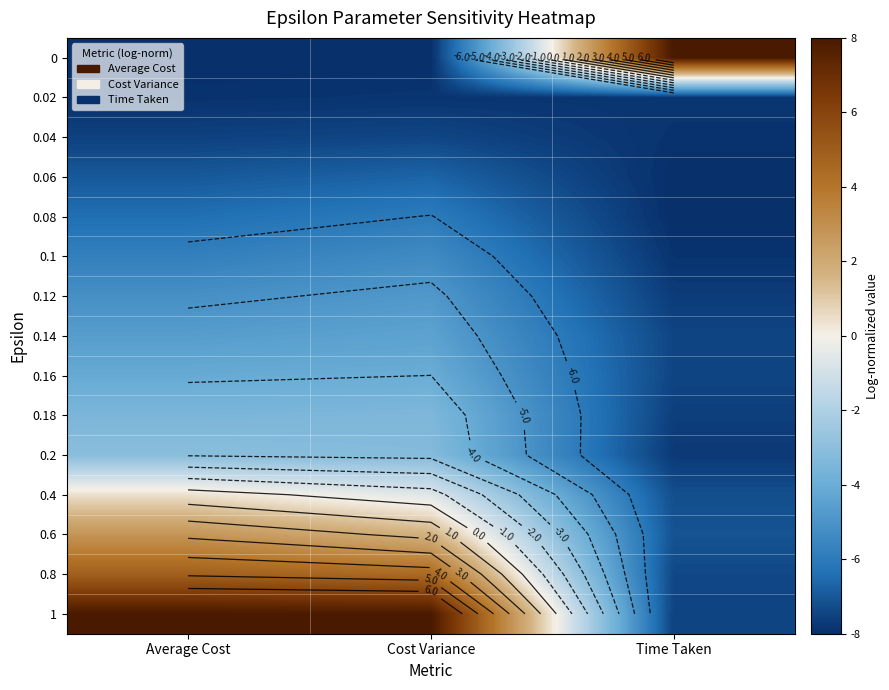

What is the sum of all 0.14 values?

-16.5